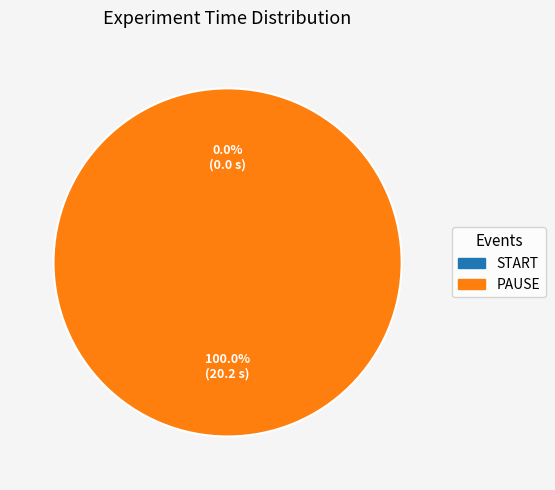

What is the total percentage of START and PAUSE?

100.0%